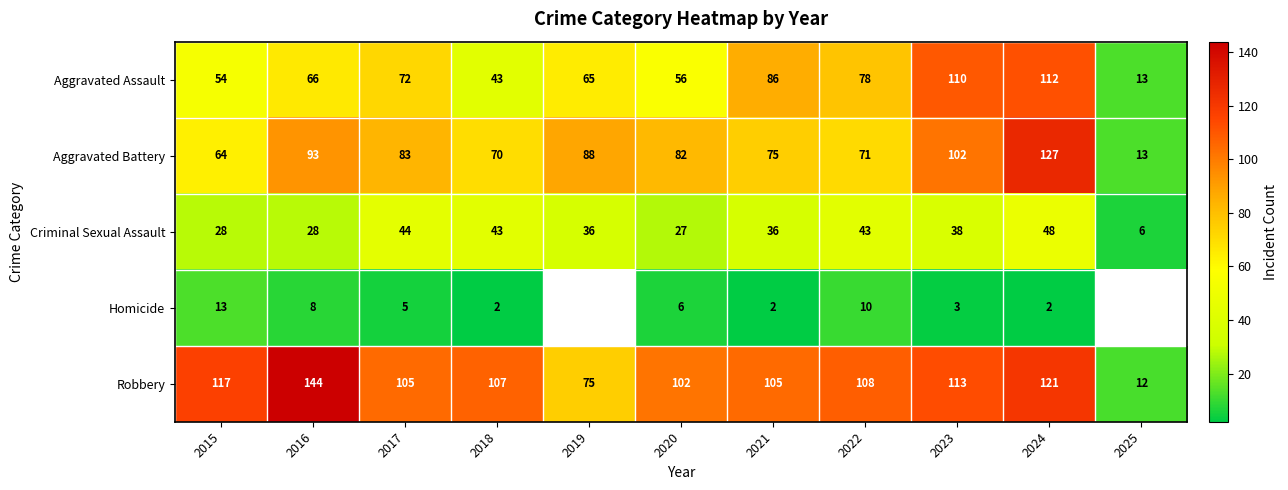

At which label is Criminal Sexual Assault closest to 27?

2020